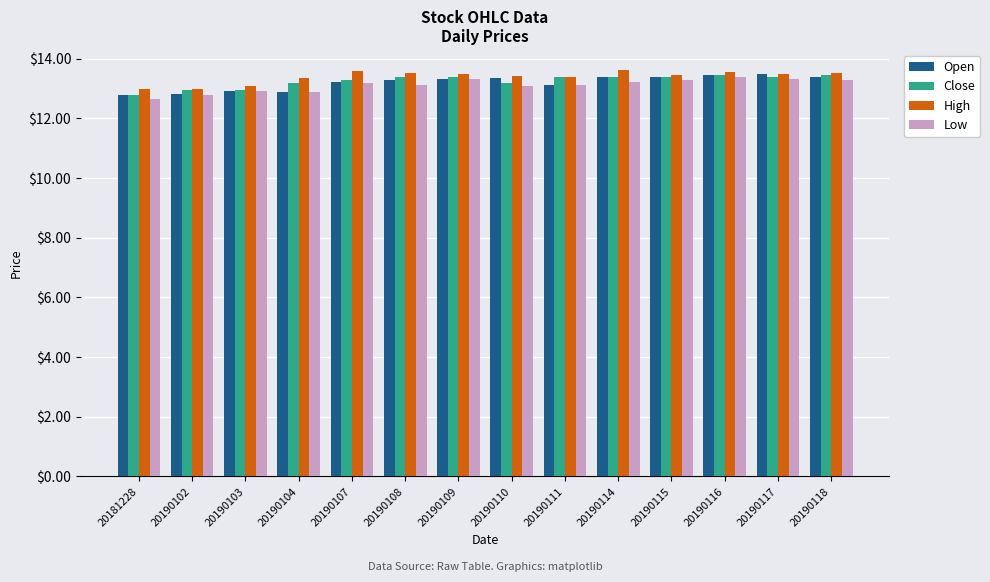

What is the average value of the Low series?

13.1